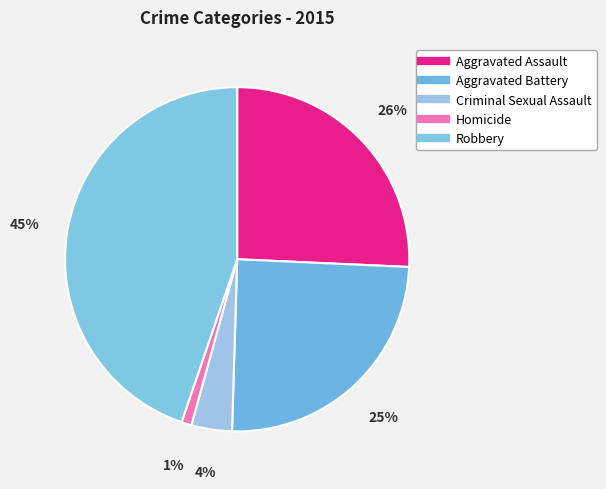

How much of the chart is everything except Robbery?

55.2%